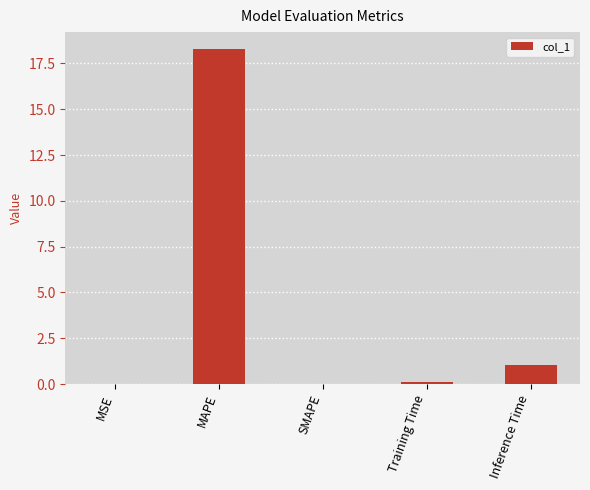

What is the change in value from MSE to Inference Time?

+1.0